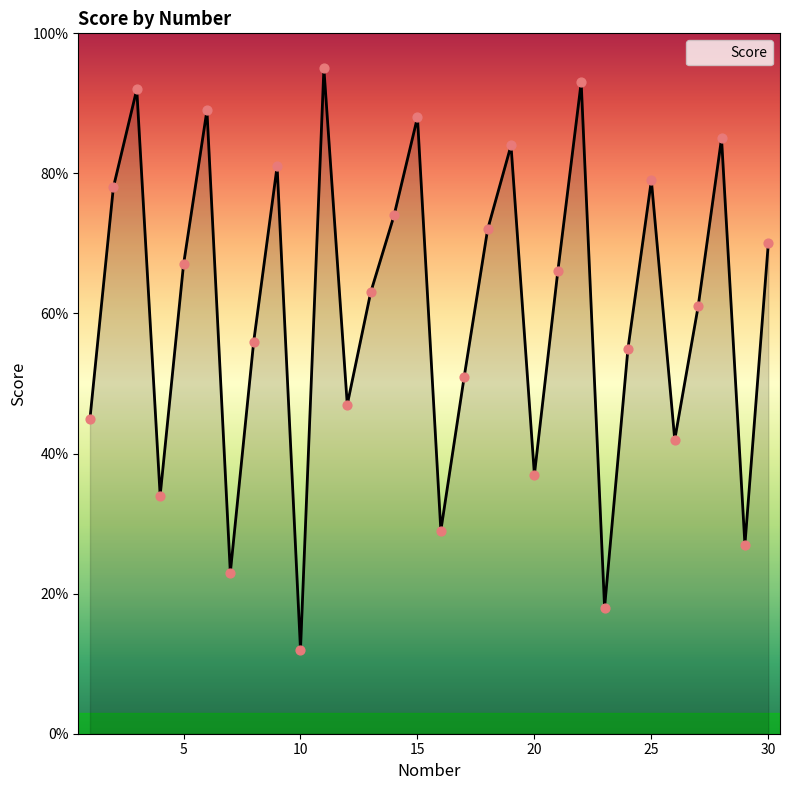

What is the smallest value displayed?

12